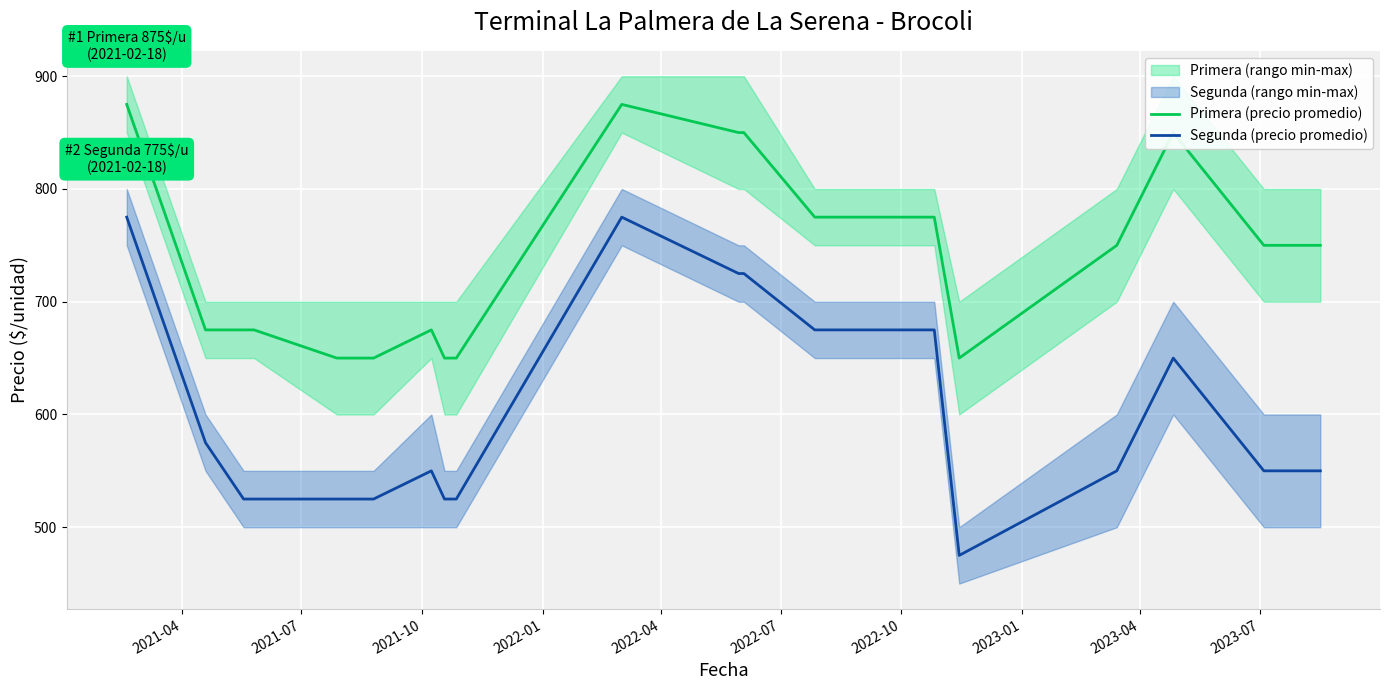

True or false: Primera (precio promedio) and Segunda (precio promedio) intersect in this chart.

False